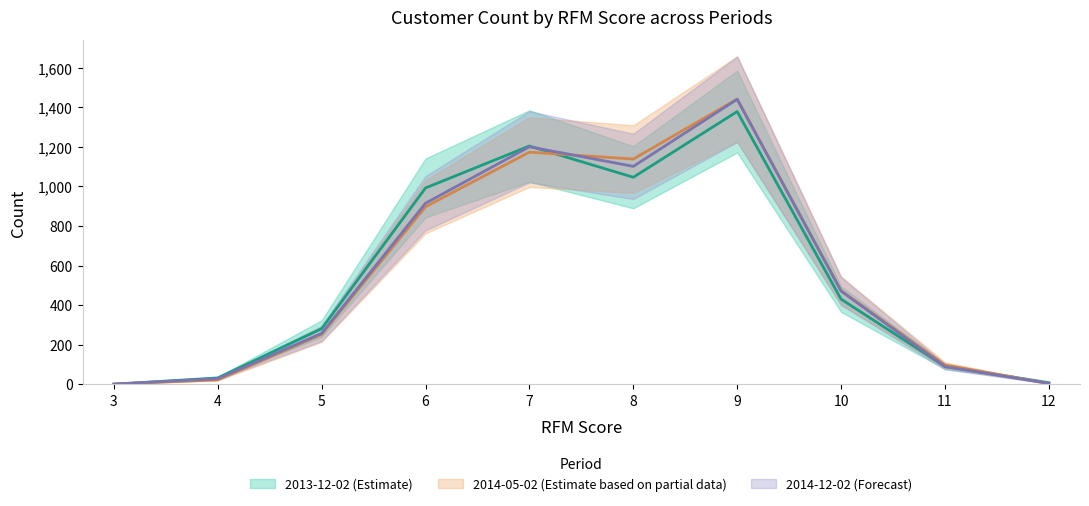

What is the spread (max minus min) of values at 12?

4